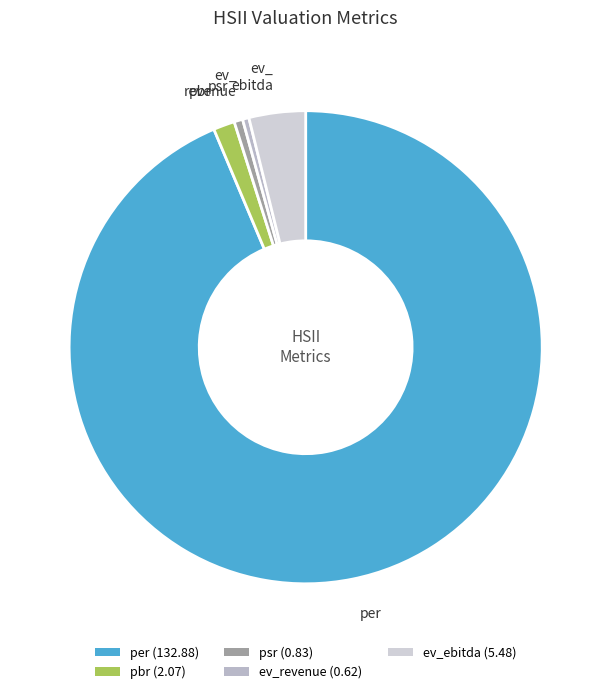

Approximately how many times larger is the value at ev_revenue compared to ev_ebitda?

0.1